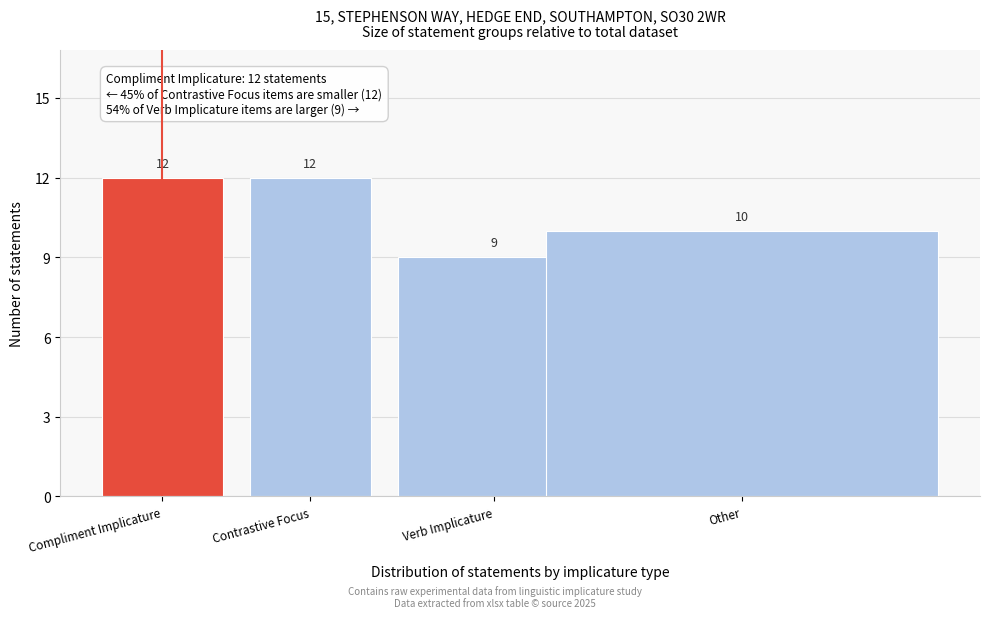

Reading right to left, list all the values displayed in this chart.

10	9	12	12